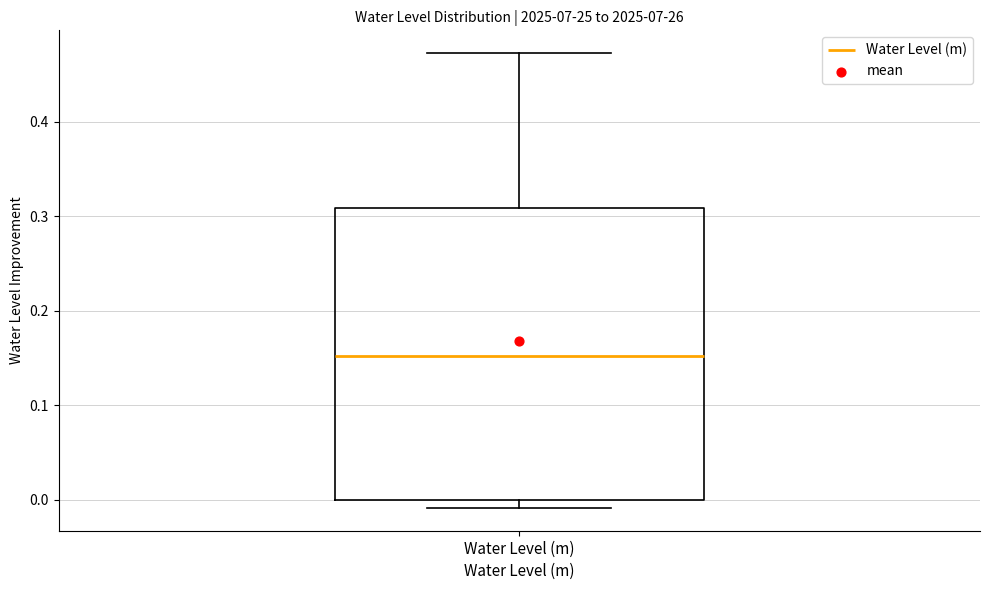

Where does the median line of the box for Water Level (m) sit on the y-axis? The values are not printed on the chart, so give them approximately, as read against the axis.

0.15